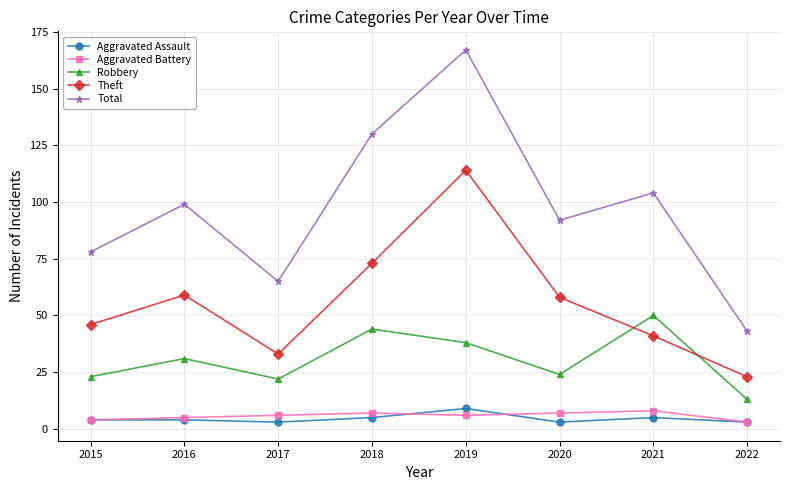

True or false: Aggravated Battery and Total intersect in this chart.

False